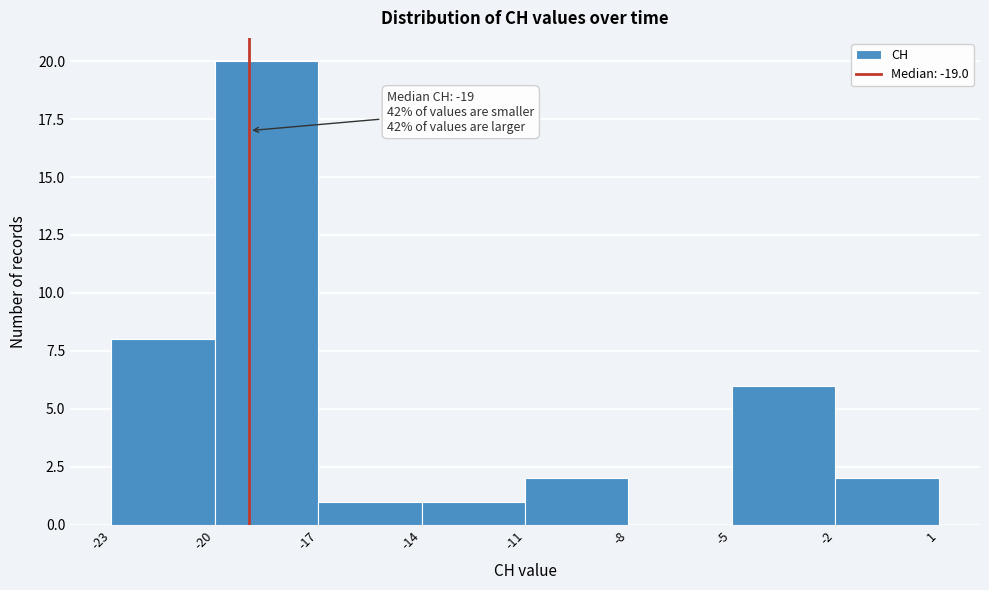

Over which range of the x-axis is the bar tallest?

-20 to -17